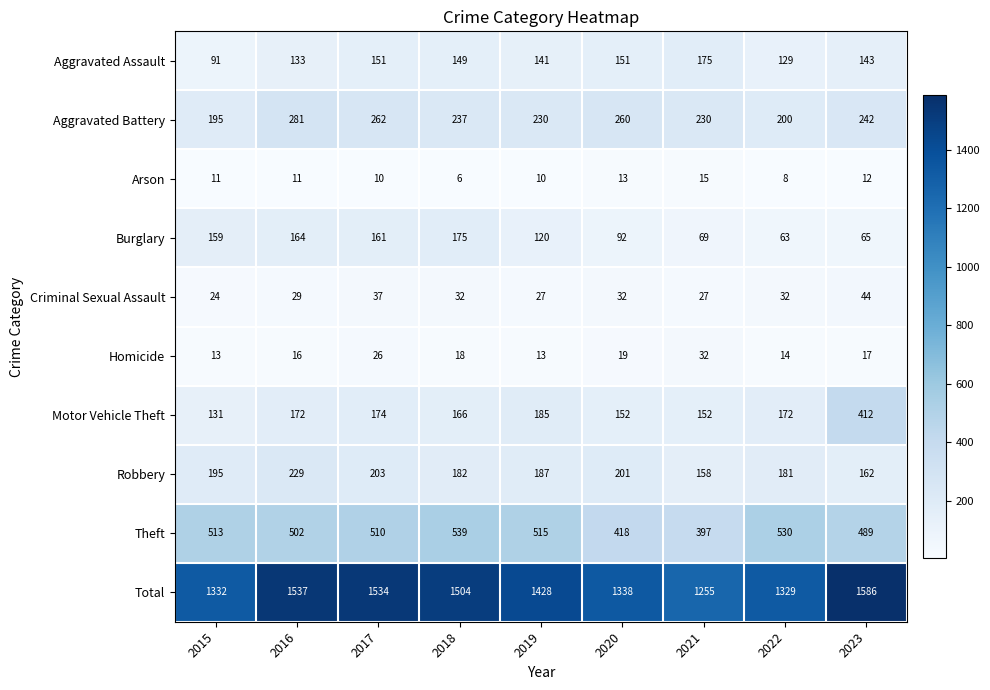

At 2016, list the series in order from smallest to largest.

Arson, Homicide, Criminal Sexual Assault, Aggravated Assault, Burglary, Motor Vehicle Theft, Robbery, Aggravated Battery, Theft, Total